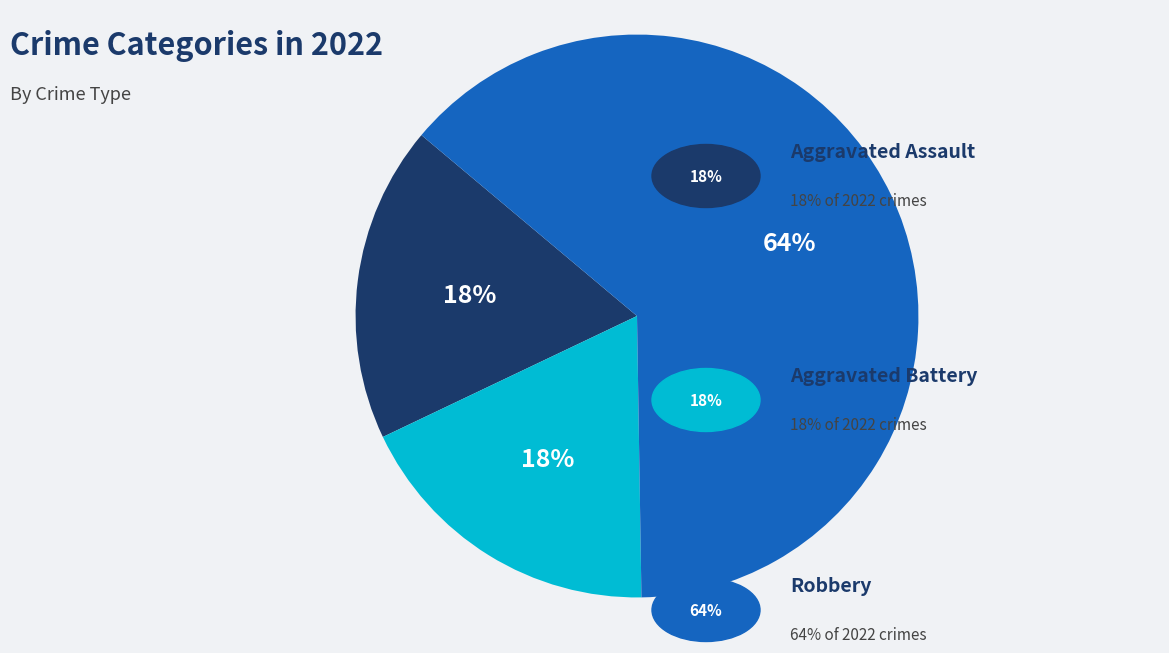

To the nearest percent, what is the average slice percentage?

33%